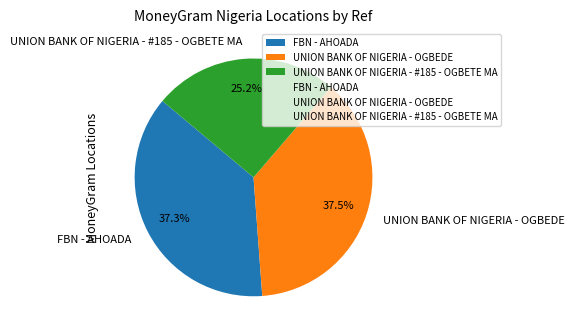

Is there a majority slice in this chart?

No